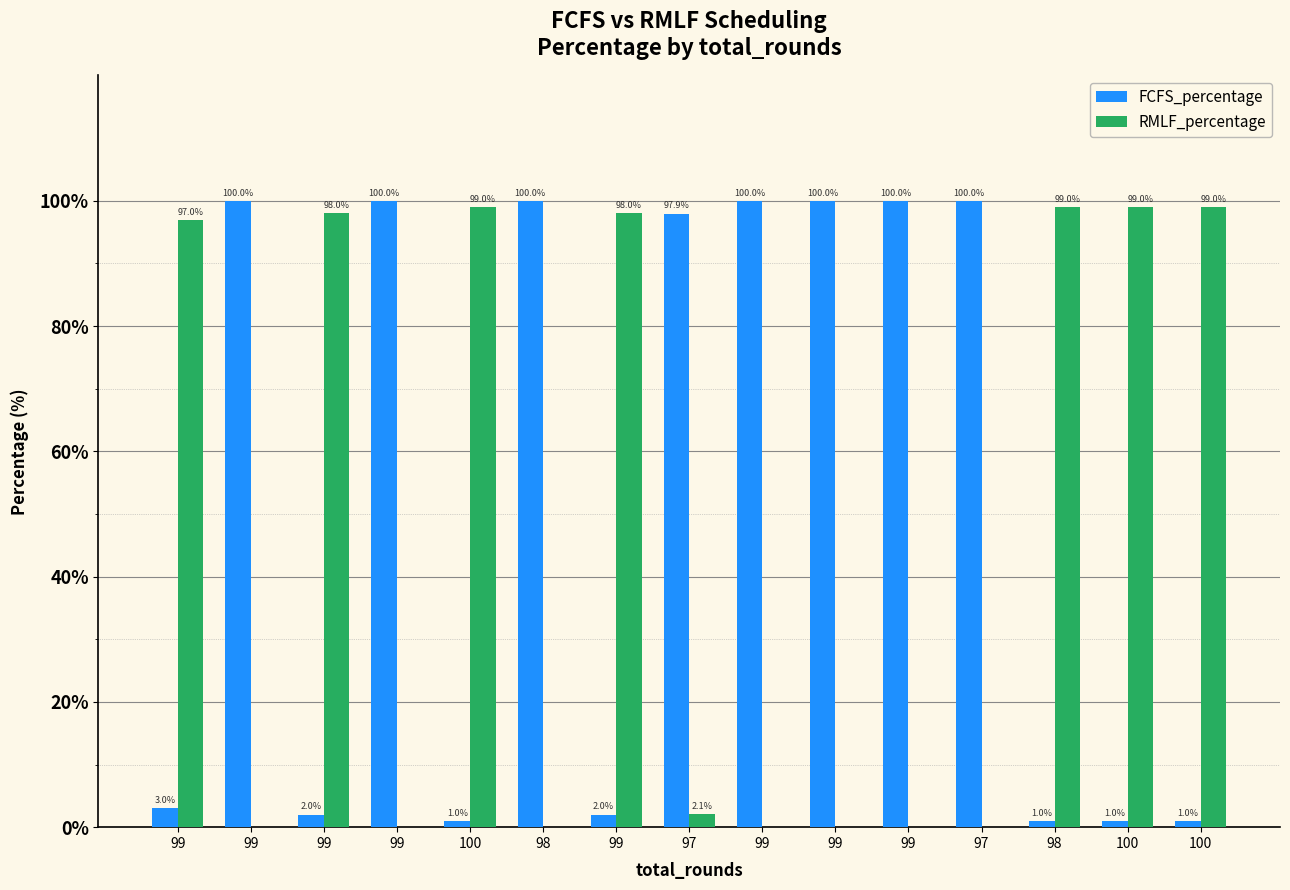

What is the difference between the highest and lowest values at 97?

95.9